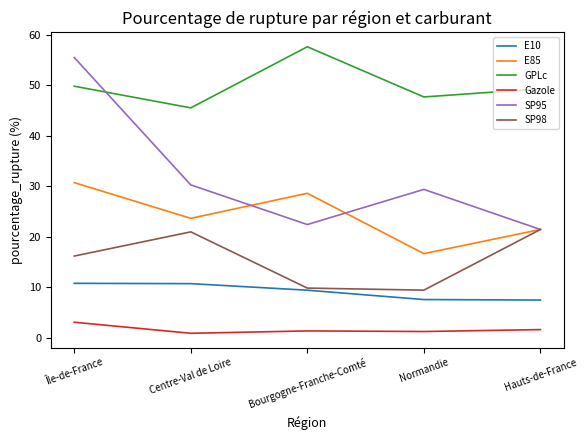

True or false: GPLc and Gazole intersect in this chart.

False